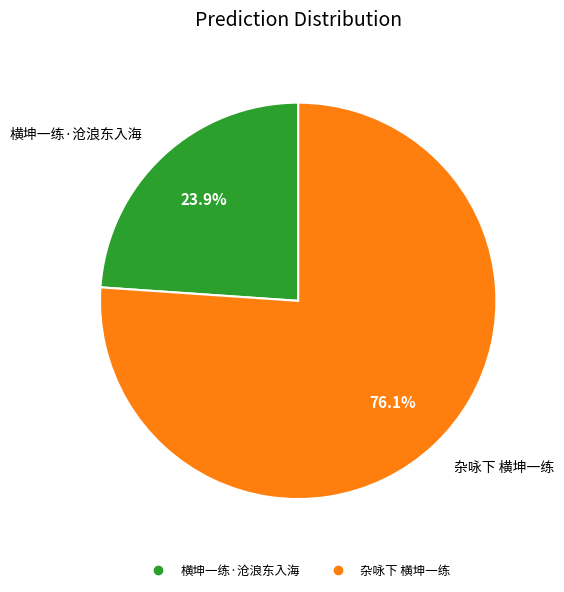

What percentage is the 横坤一练·沧浪东入海 slice, to the nearest percent?

24%